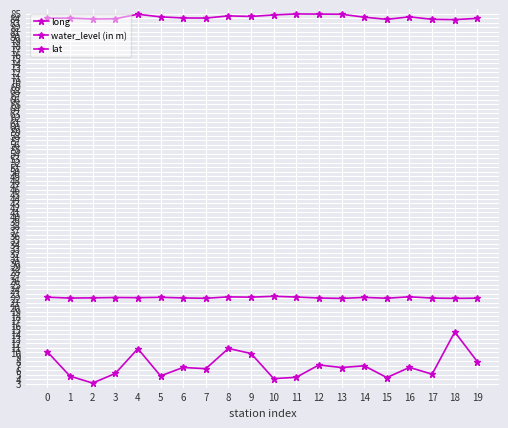

Does the chart have visible grid lines?

Yes